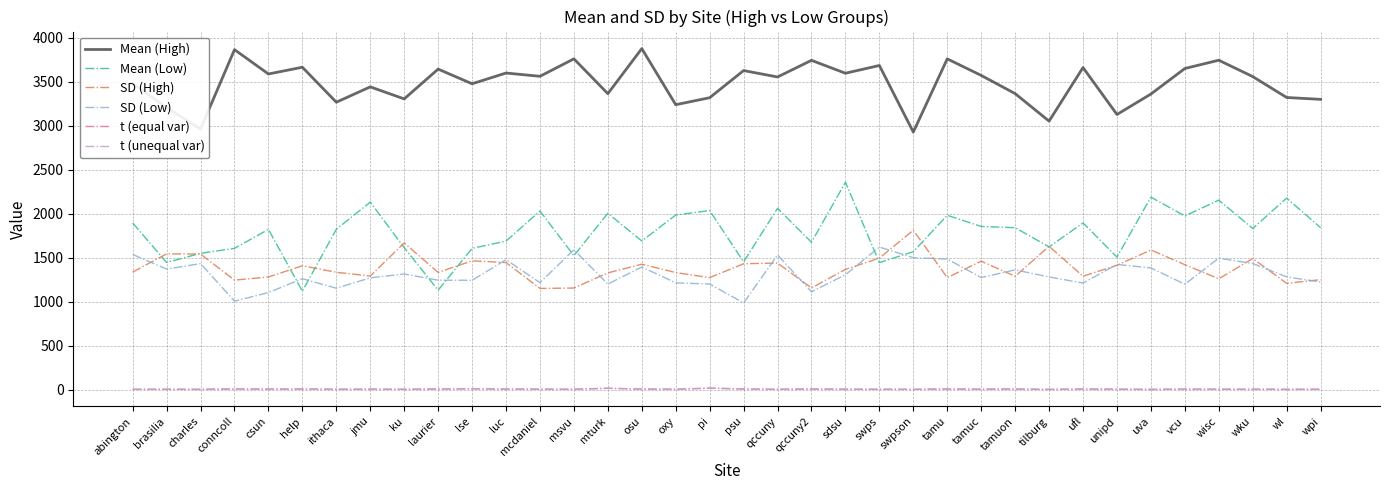

The SD (High) series shows 844.4 at swpson. True or false?

False